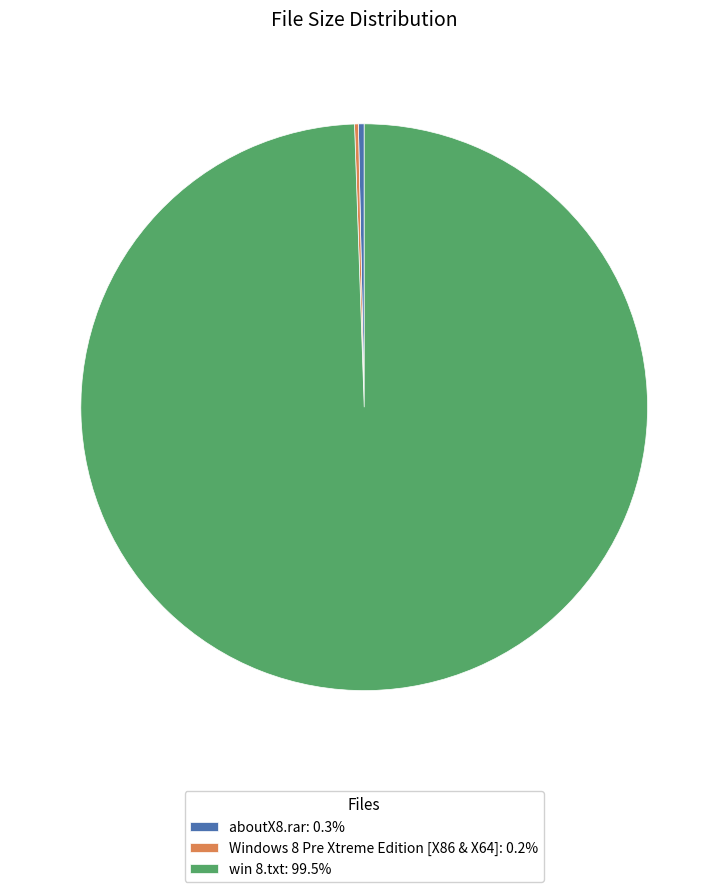

Does win 8.txt: 99.5% account for over 50% of the chart?

Yes